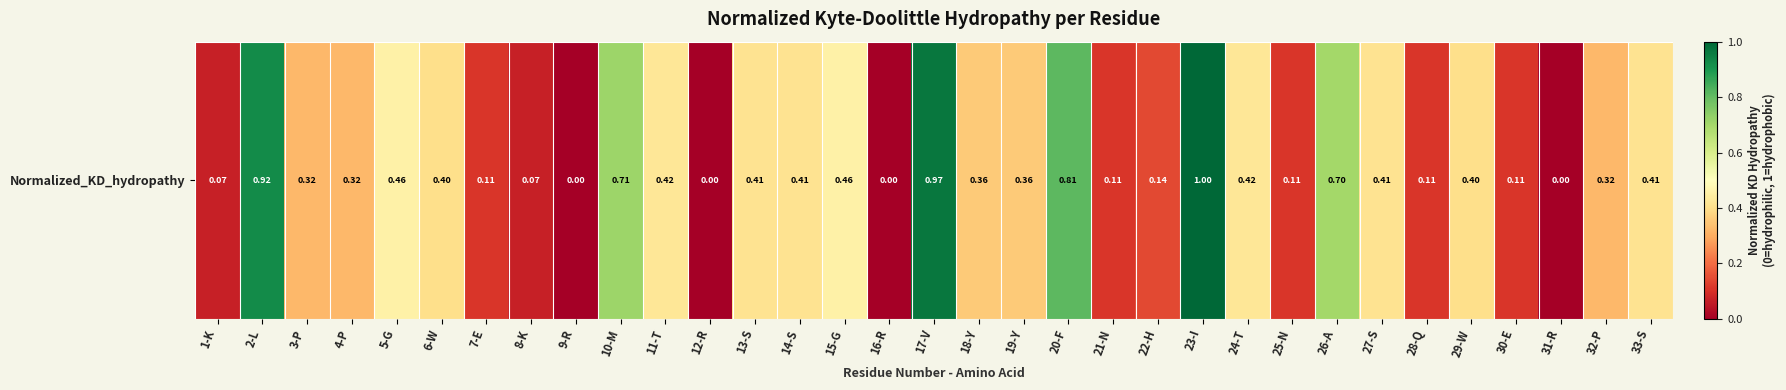

What is the sum of the values at 10-M and 5-G?

1.2